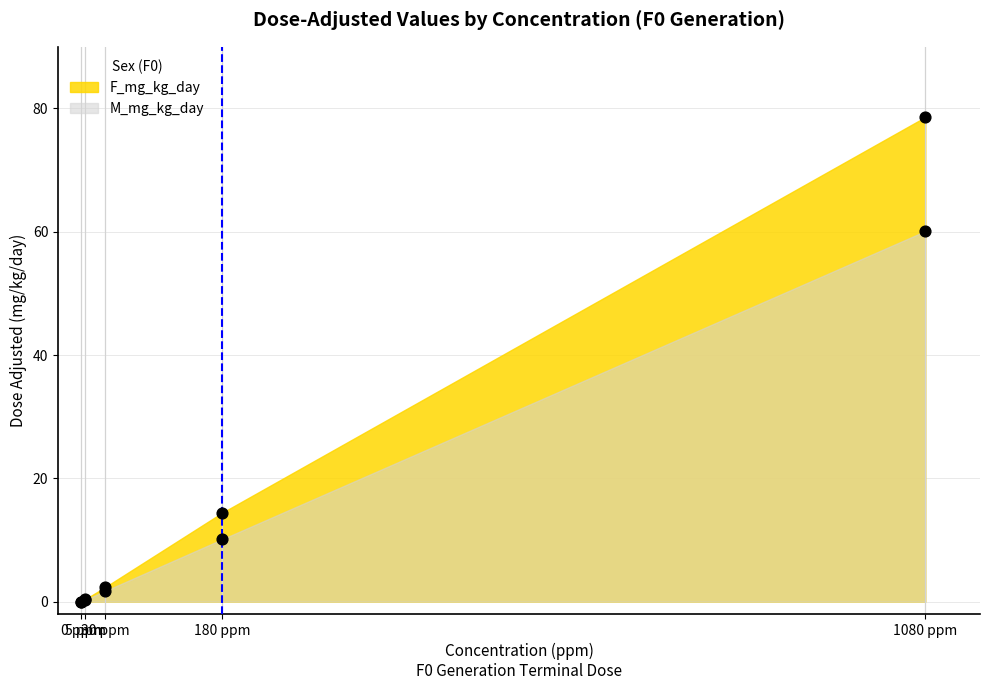

Which series reaches the maximum Y coordinate?

F_mg_kg_day